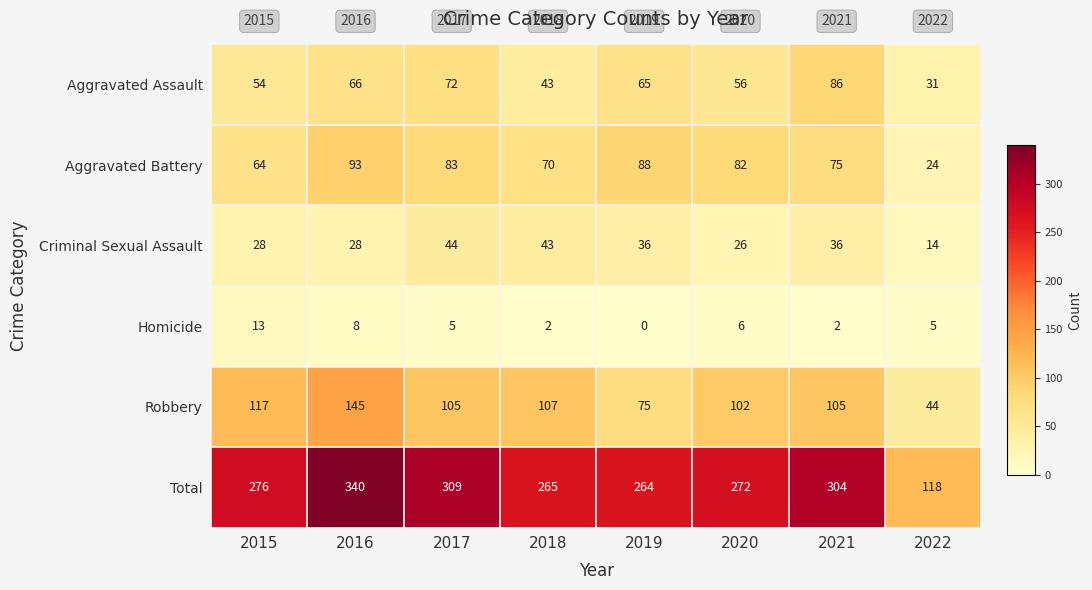

What is the difference between the maximum and second lowest values in the Aggravated Assault series?

43